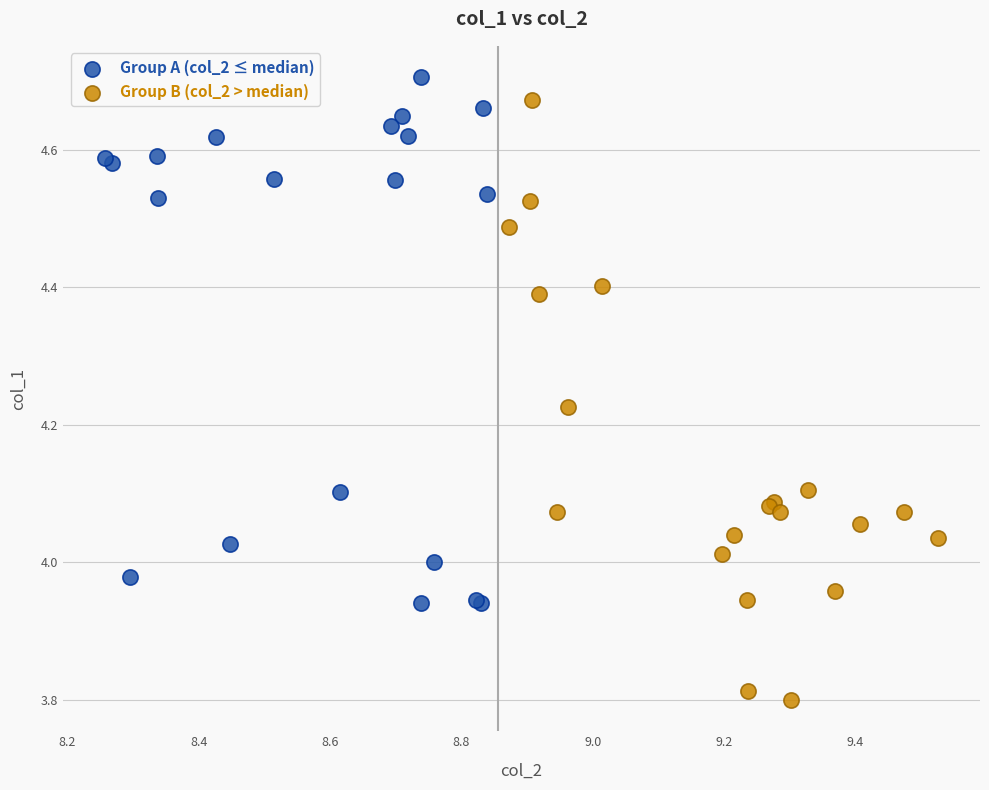

Which series has the widest spread of Y values?

Group B (col_2 > median)